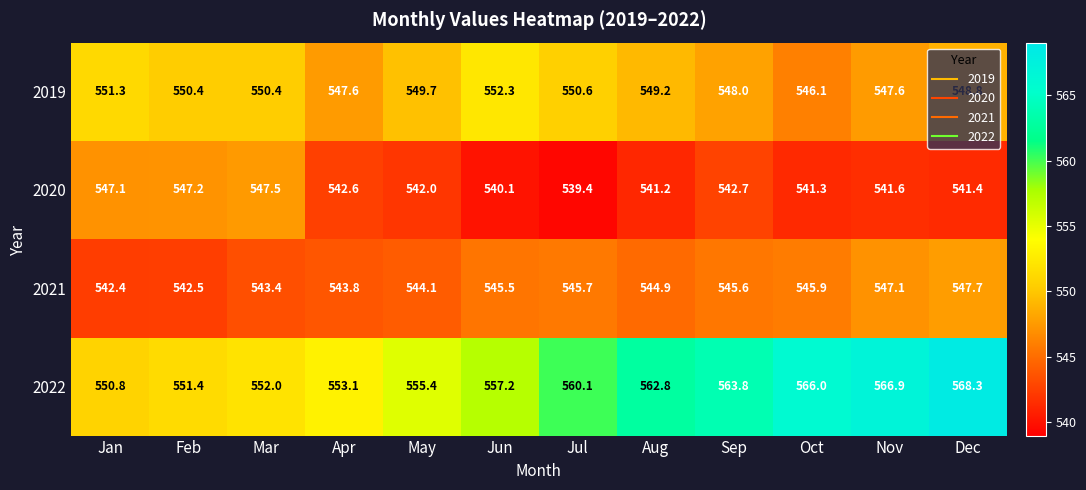

At which label is 2022 closest to 559?

Jul